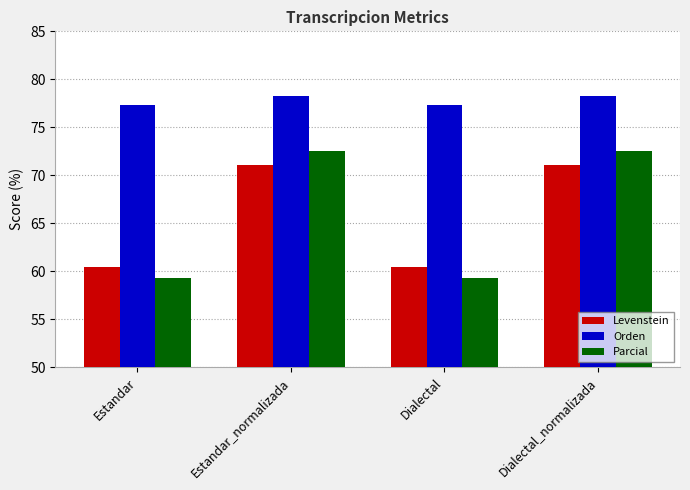

What are all the series names shown in the legend?

Levenstein, Orden, Parcial